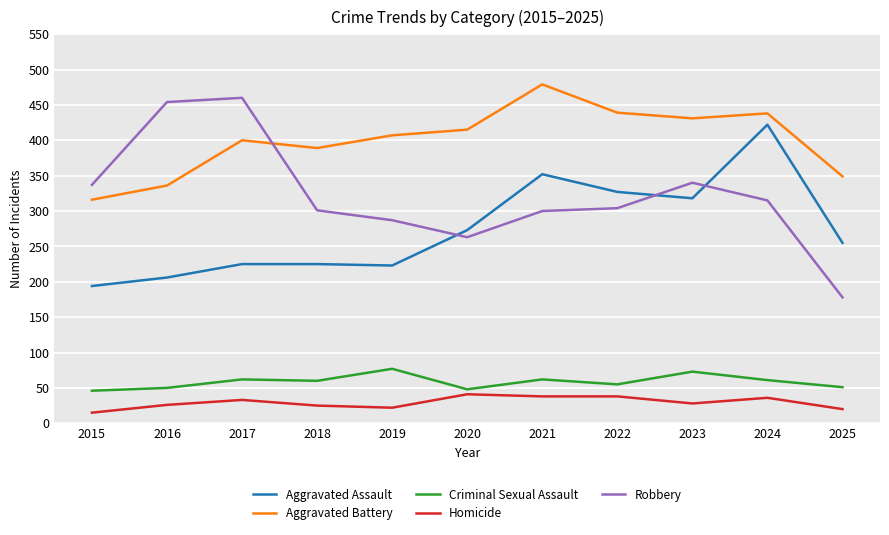

True or false: Homicide and Aggravated Battery intersect in this chart.

False